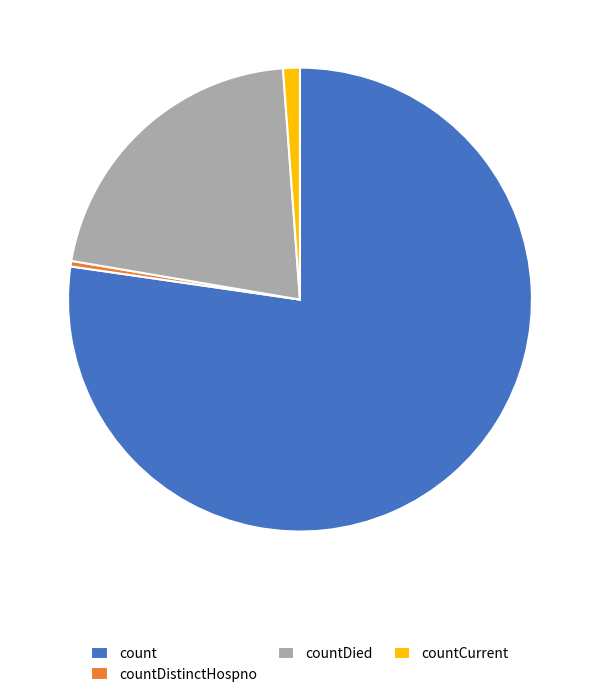

Which slice is the largest?

count